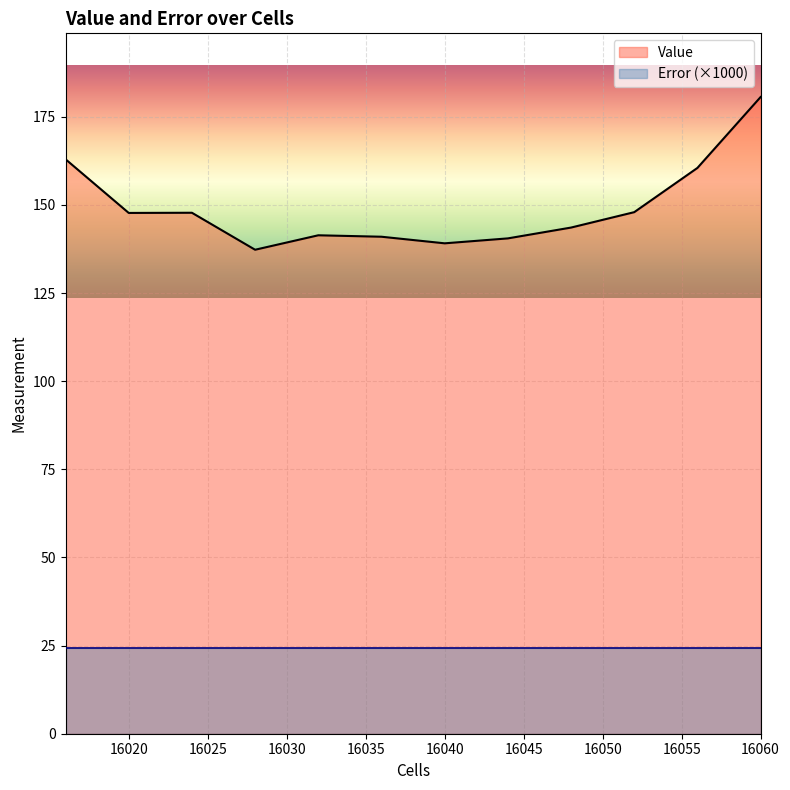

How many points are higher than both their immediate neighbors (excluding endpoints)?

2